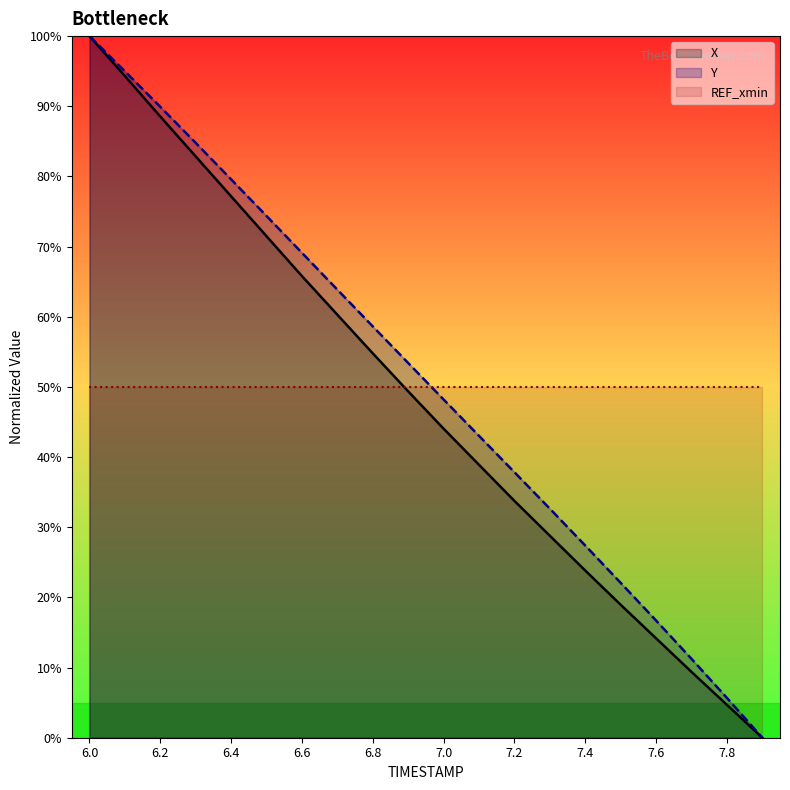

How many values in the X series are below 49?

10